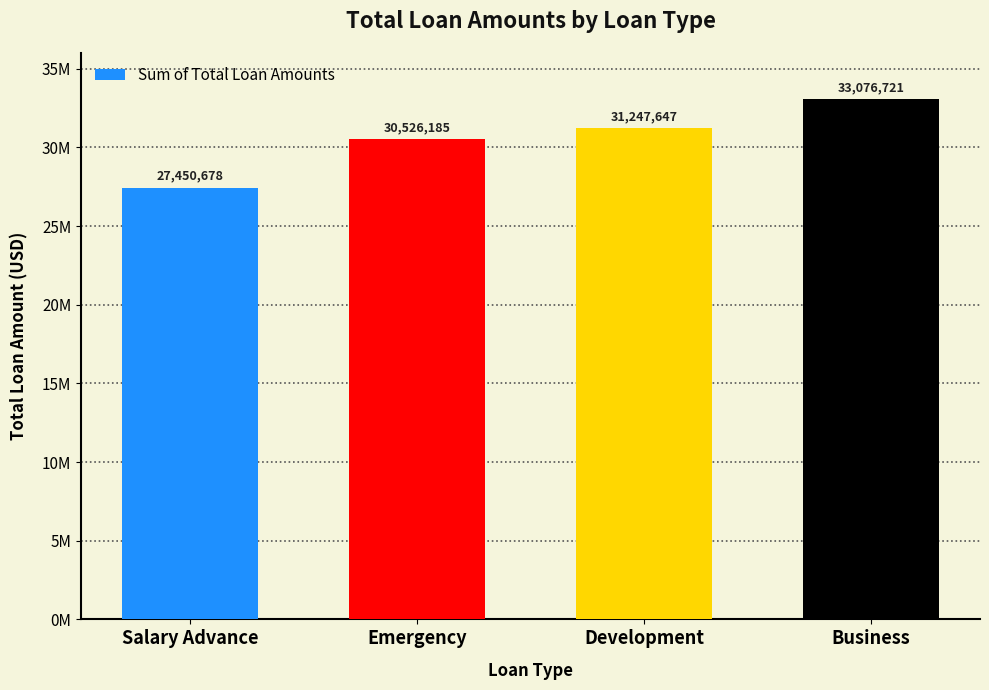

Between Development and Salary Advance, which is larger?

Development